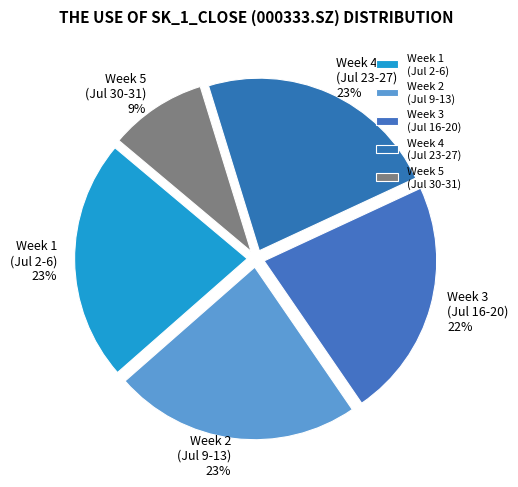

To the nearest percent, what is the average slice percentage?

20%